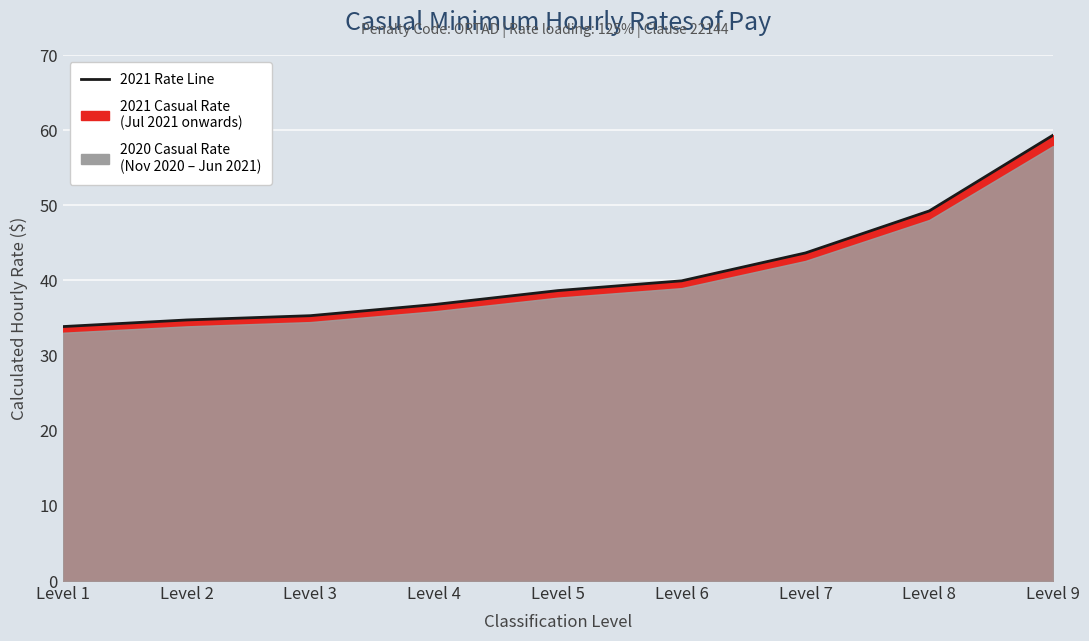

What is the difference between the values at Level 6 and Level 2?

5.2